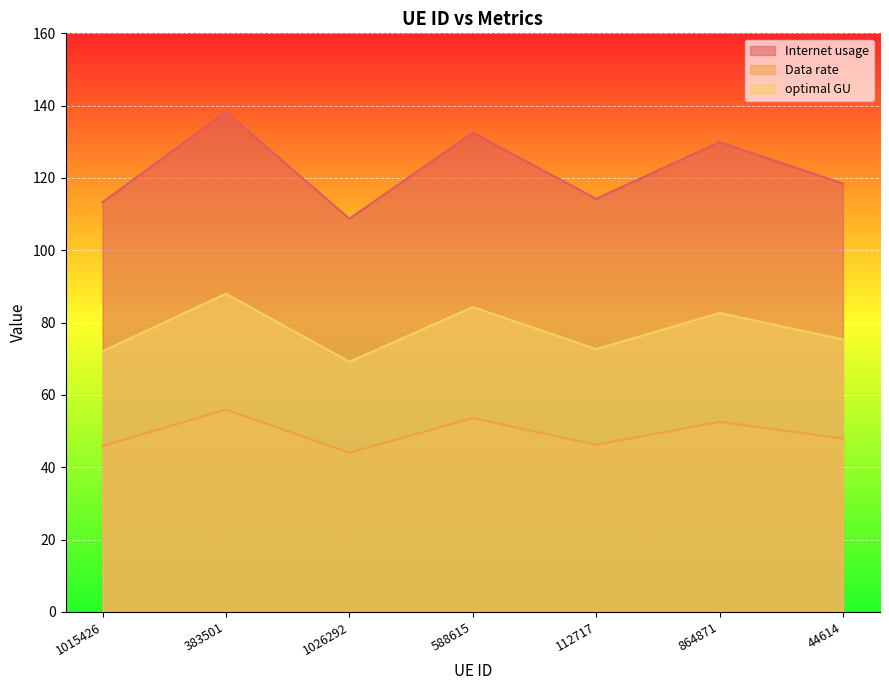

At which label does Internet usage first exceed 118?

383501